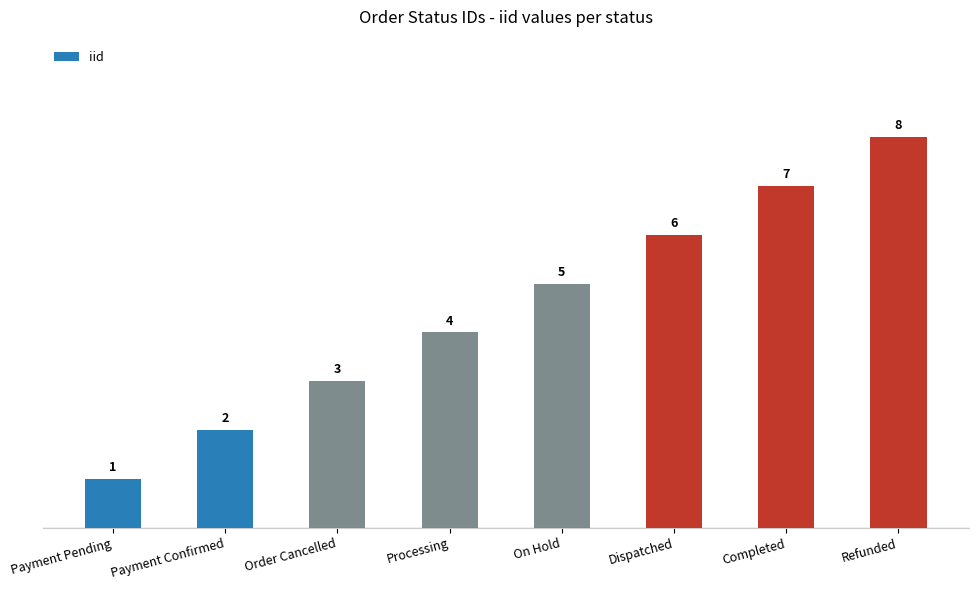

How many values are below 5?

4